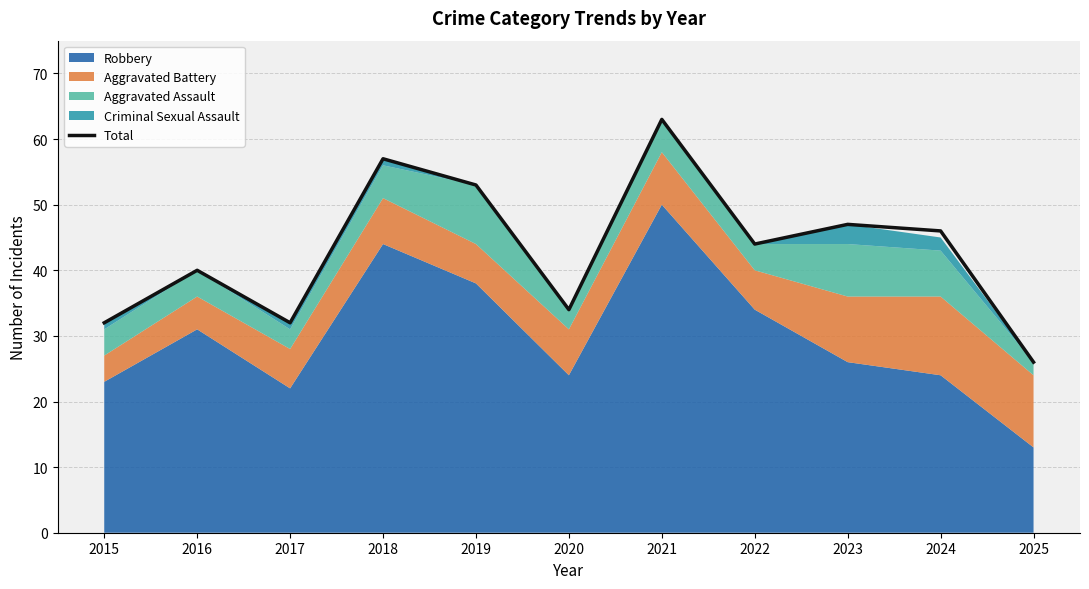

Reading left to right, transcribe all the data shown in this chart.

32	40	32	57	53	34	63	44	47	46	26